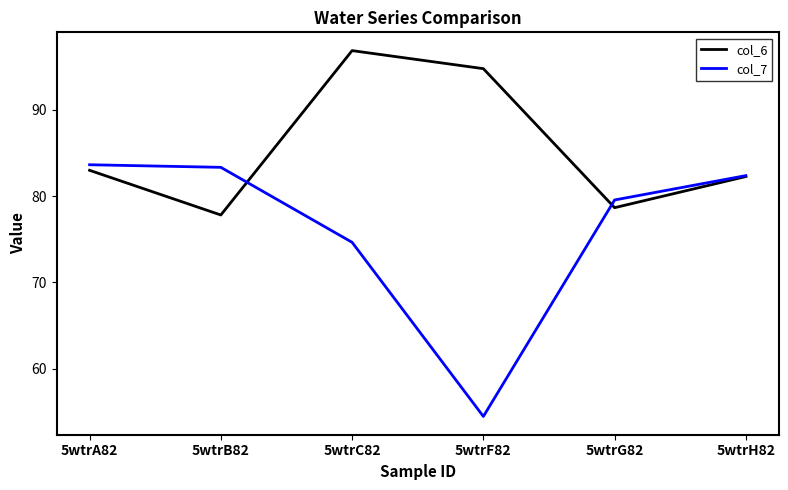

At which category is the sum across all series the highest?

5wtrC82